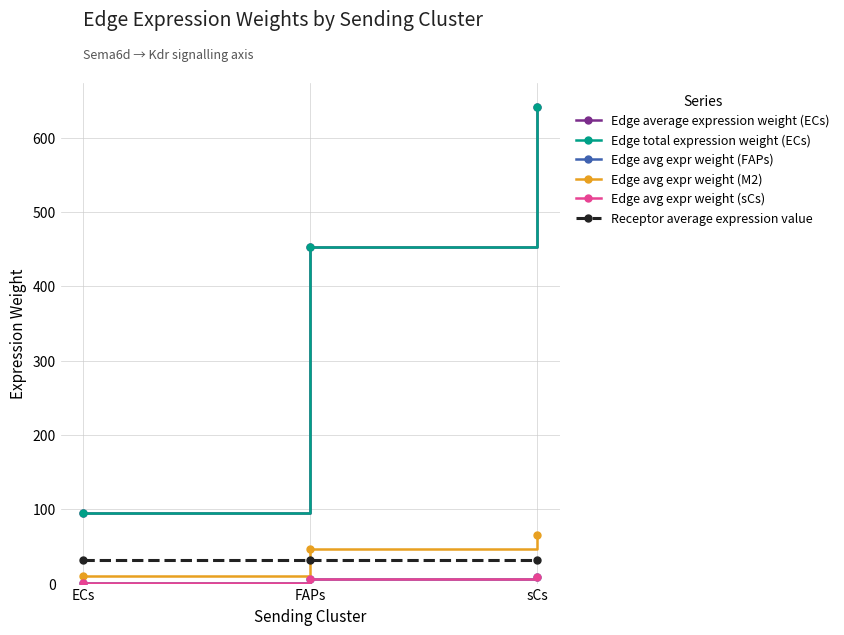

At which category is the sum across all series the highest?

sCs